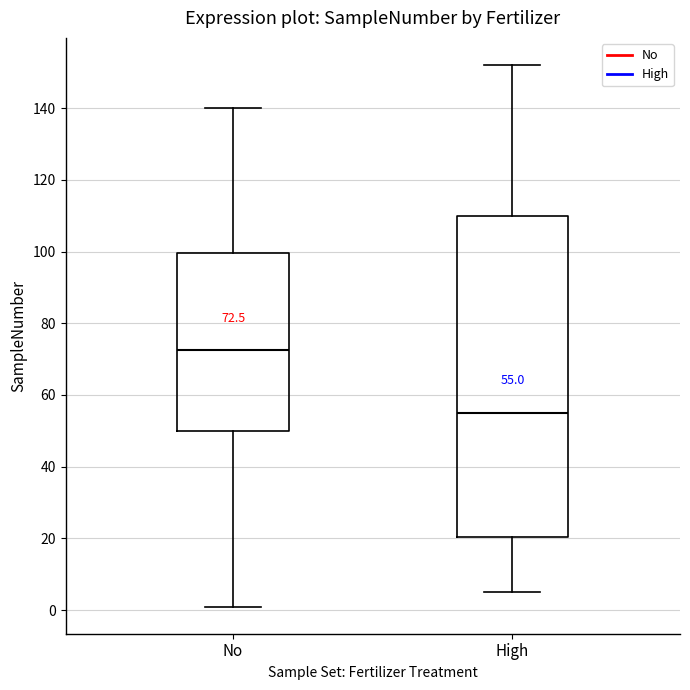

Which box has the lowest median line?

High